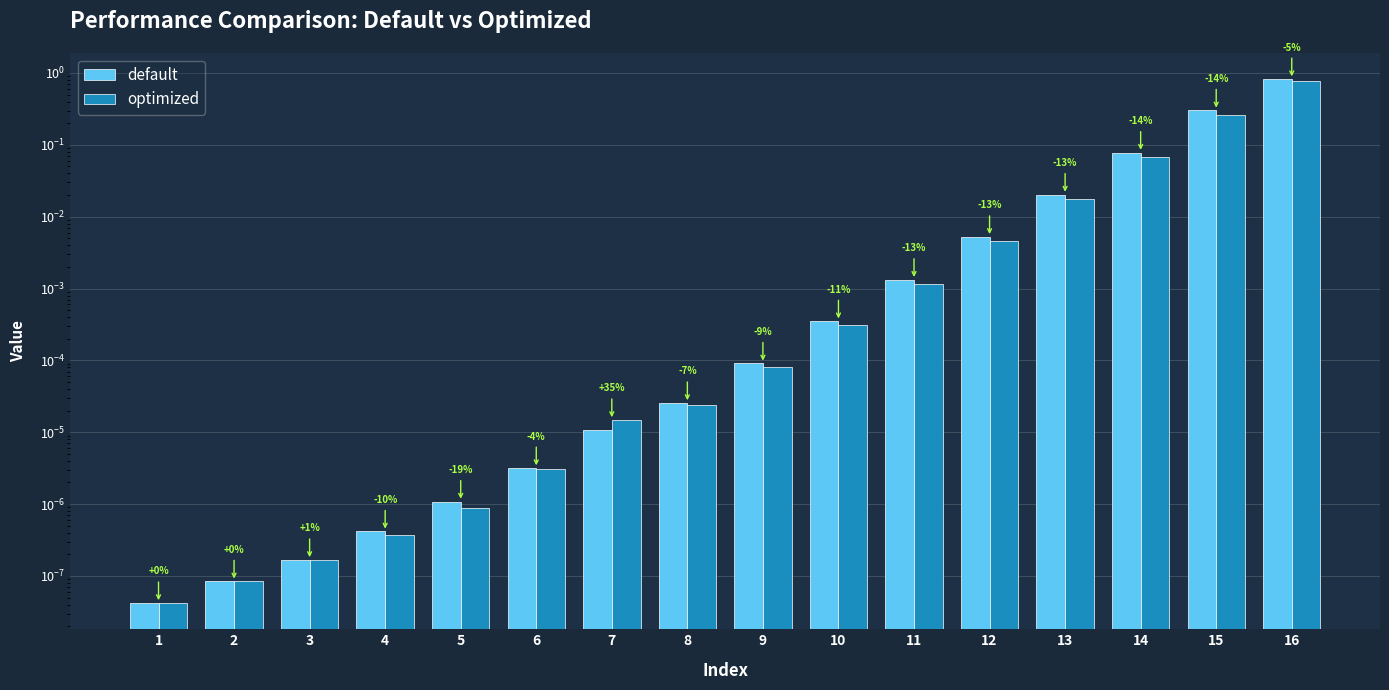

Reading right to left, extract all data points from this chart.

default: 0.8	0.3	0.1	0.0	0.0	0.0	0.0	0.0	0.0	0.0	0.0	0.0	0.0	0.0	0.0	0.0
optimized: 0.8	0.3	0.1	0.0	0.0	0.0	0.0	0.0	0.0	0.0	0.0	0.0	0.0	0.0	0.0	0.0